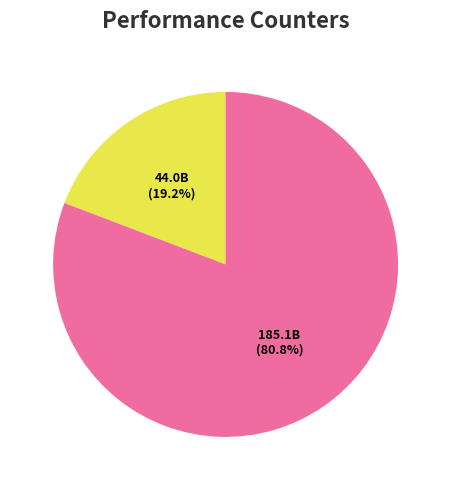

How many slices are in this pie chart?

2